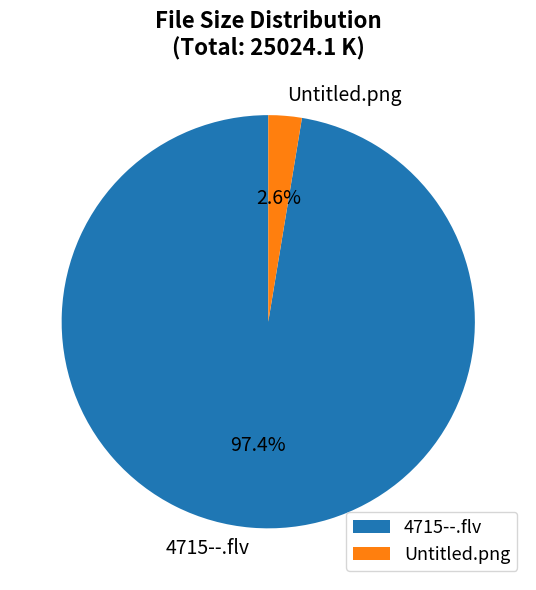

Combined, do 4715--.flv and Untitled.png account for over 50%?

Yes